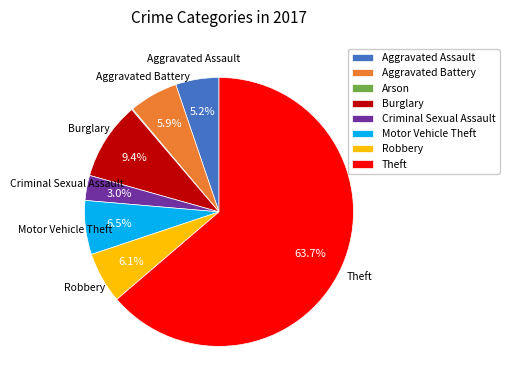

To the nearest percent, what percentage of the pie is Robbery?

6%